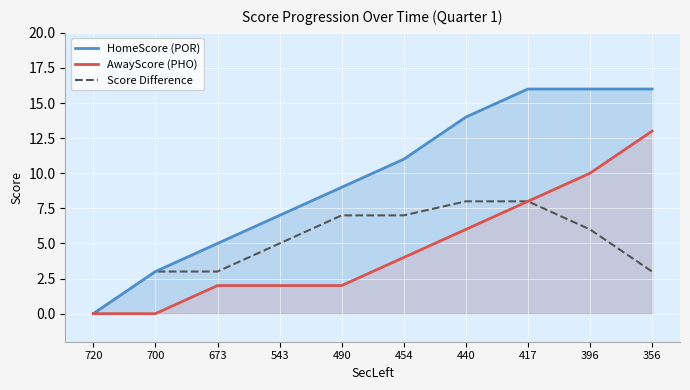

Is the value of HomeScore (POR) at 440 greater than the value of Score Difference at 396?

Yes